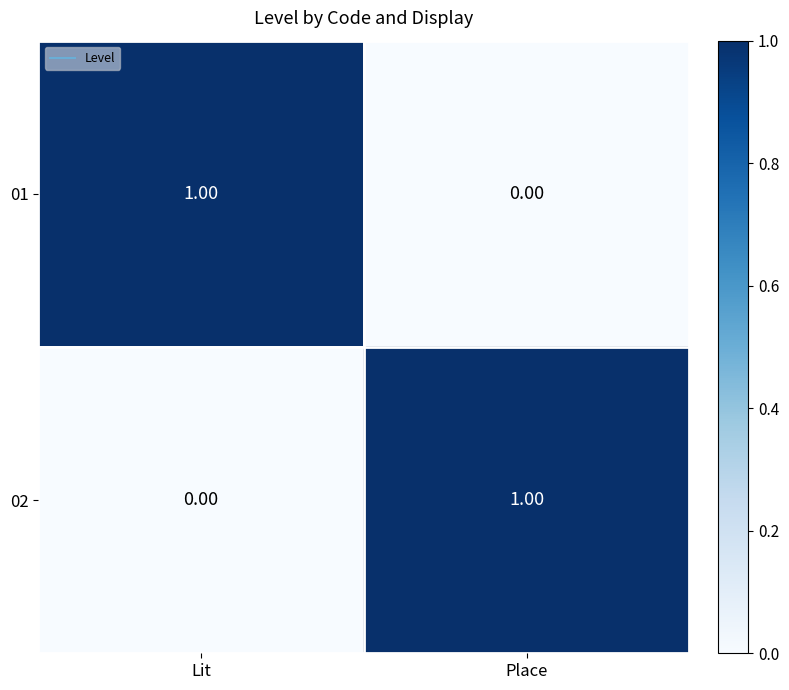

At Place, list the series in order from smallest to largest.

01, 02